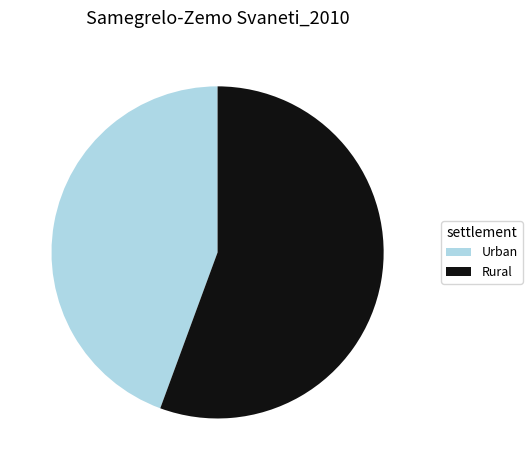

Approximately how many times larger is the value at Urban compared to Rural?

0.8